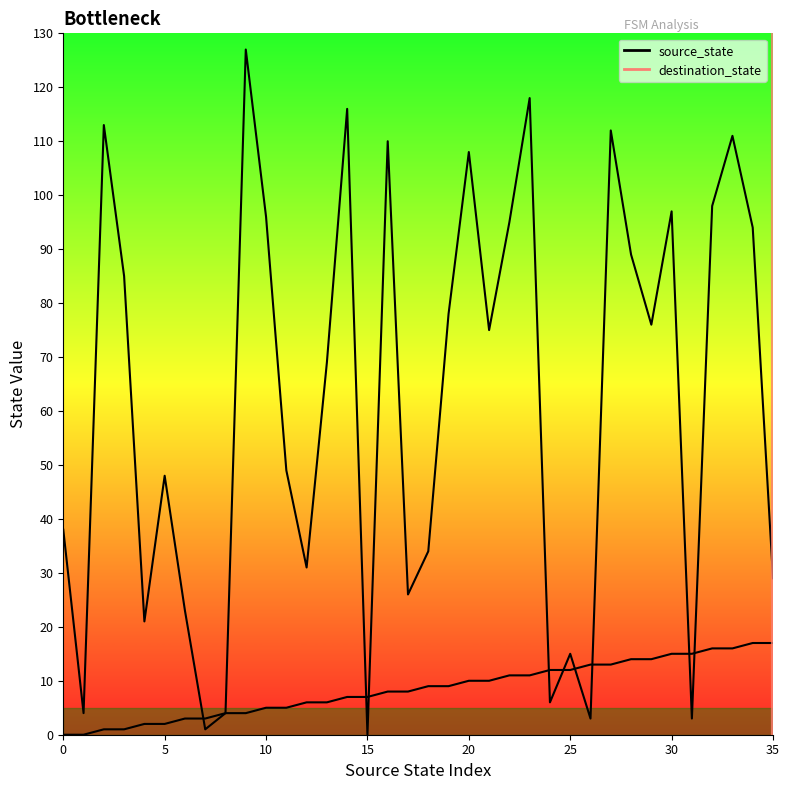

How many intersections are there between destination_state and source_state?

9